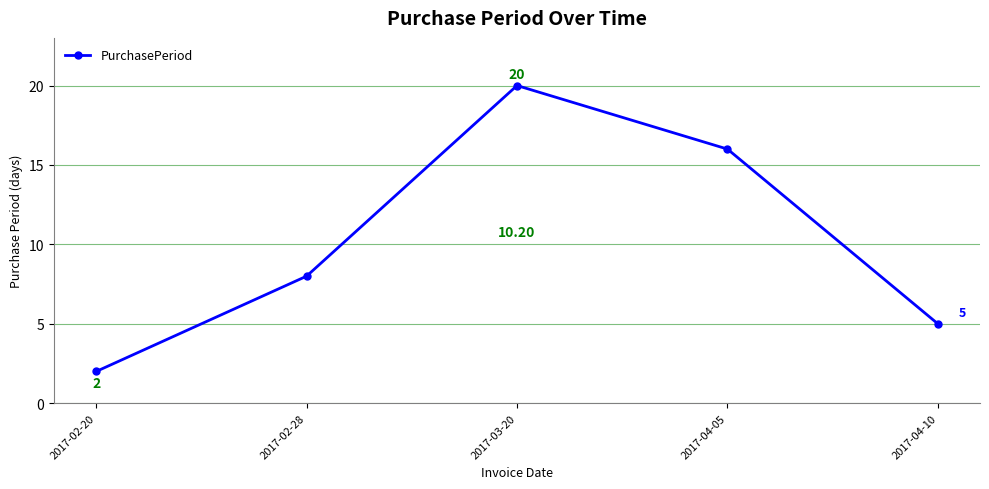

What is the label of the 1st point from the right?

2017-04-10